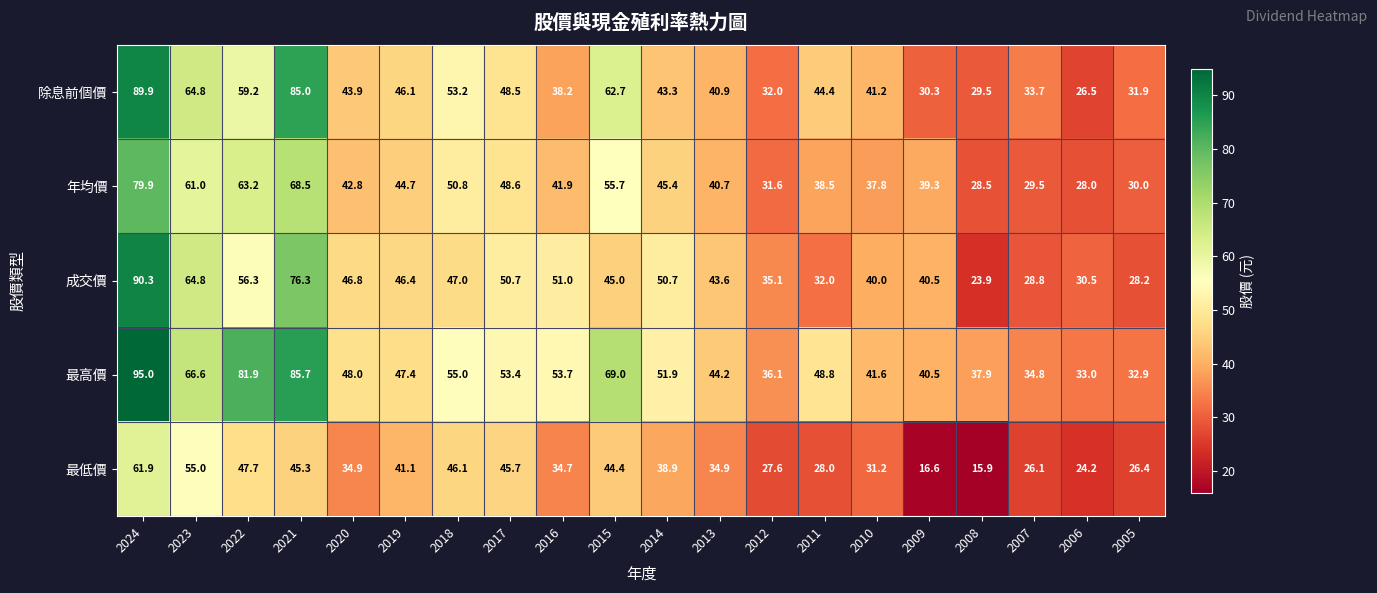

The value of 除息前個價 at 2017 is 48.5. True or false?

True